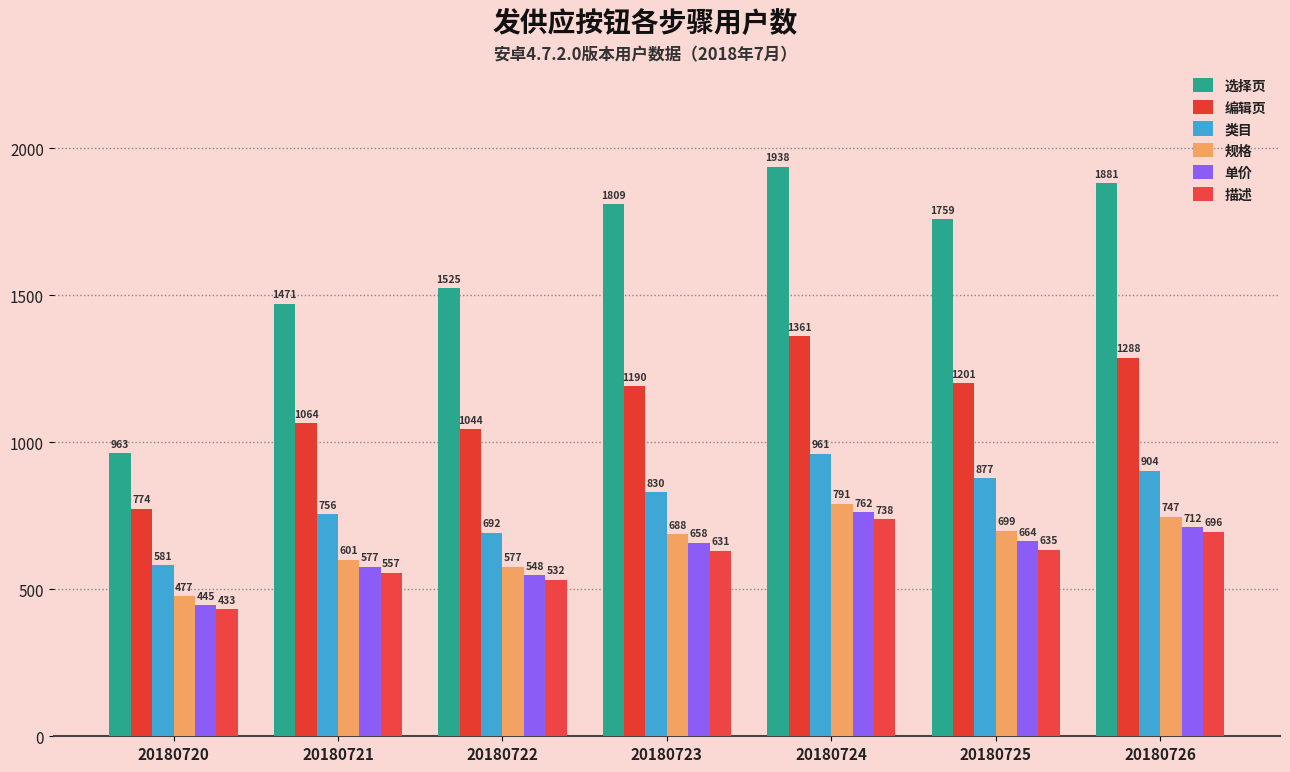

What is the difference between the 规格 values at 20180726 and 20180725?

48